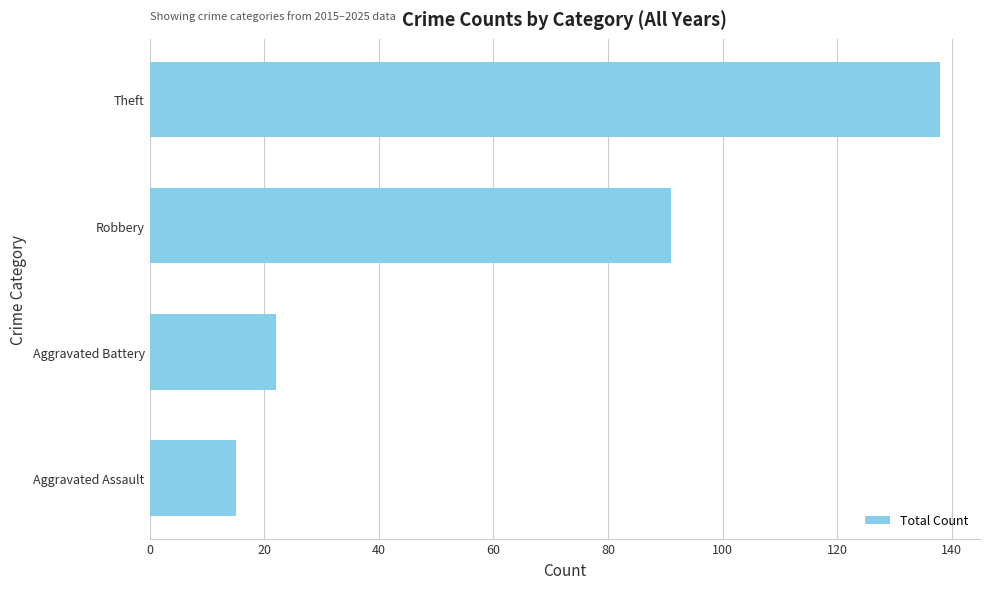

Count the number of data series in this chart.

1